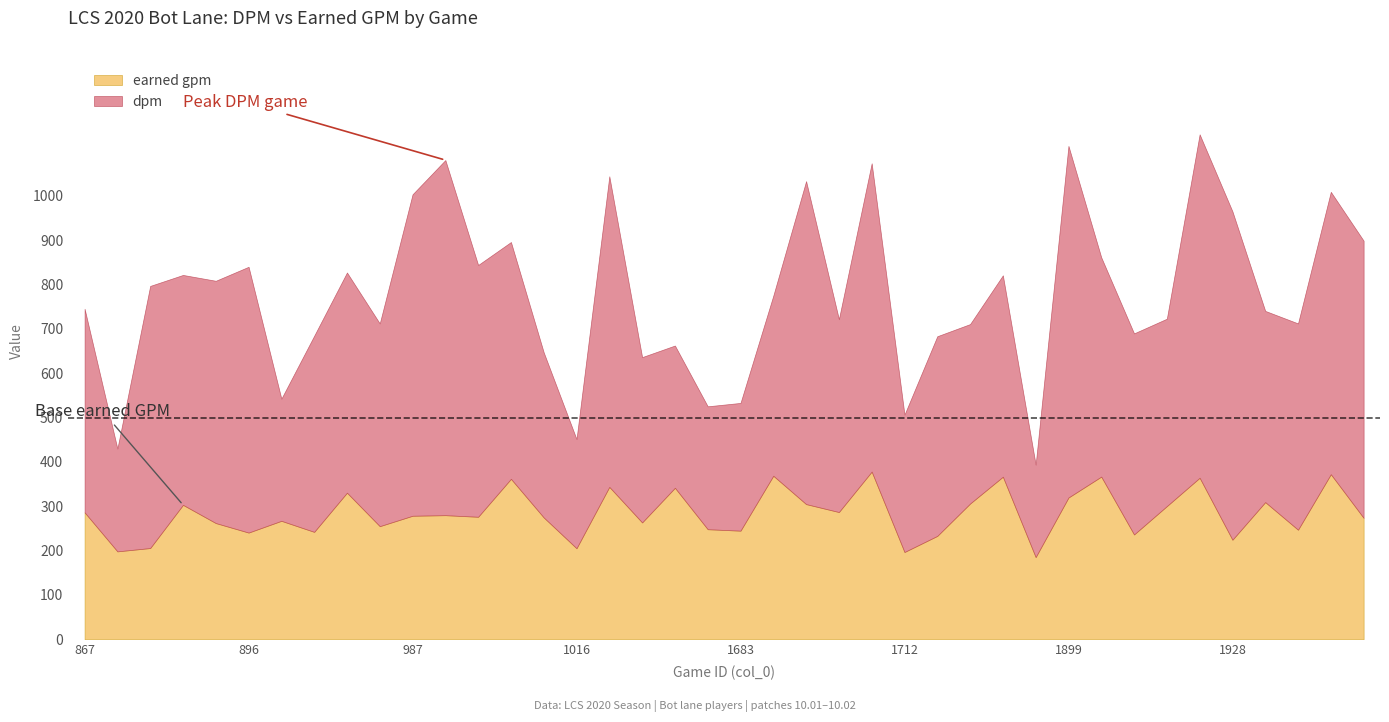

The value of earned gpm at 1724 is 306.0. True or false?

True